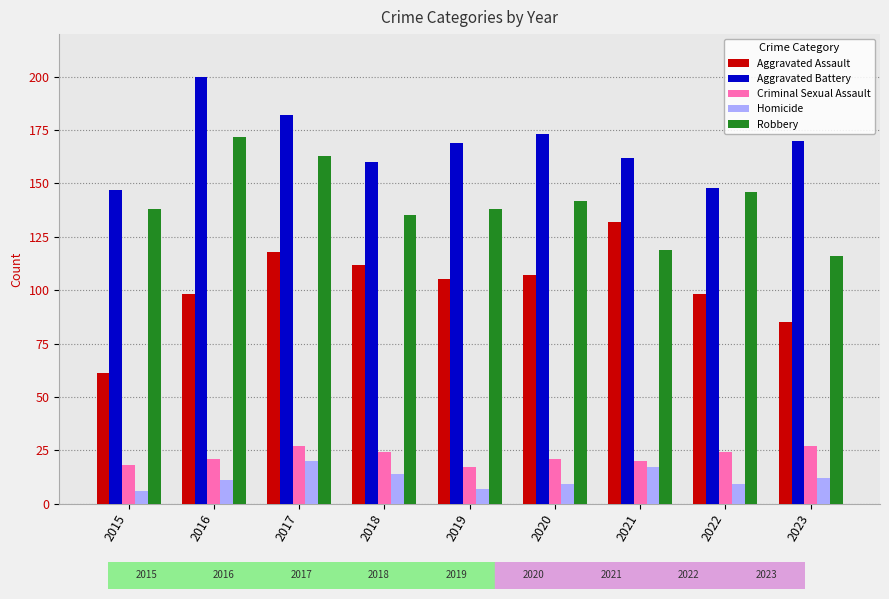

How many values in the Aggravated Assault series are below 105?

4